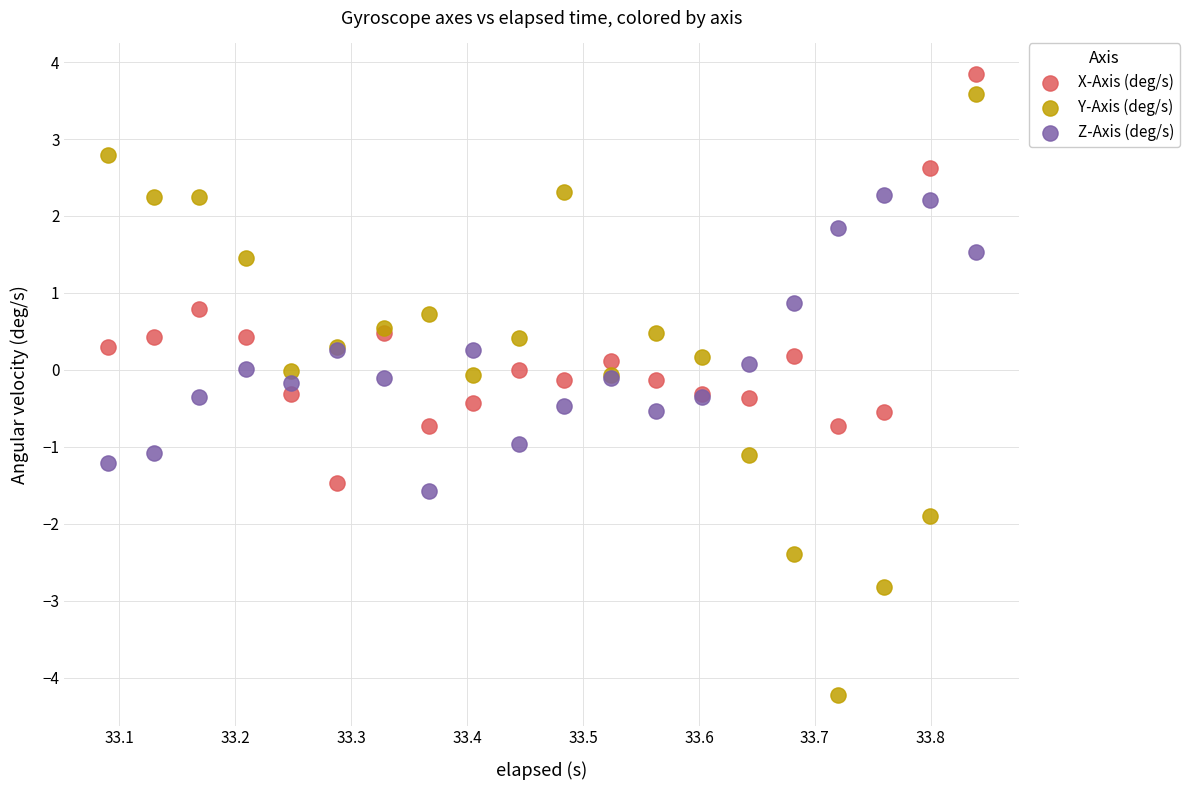

Which series has the largest Y range (max minus min)?

Y-Axis (deg/s)